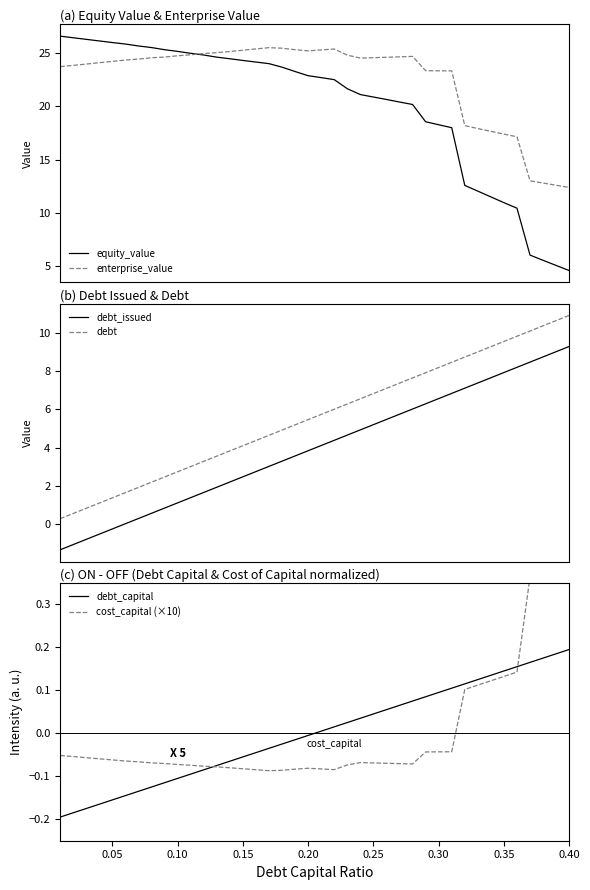

Which series has the largest total across all categories?

enterprise_value